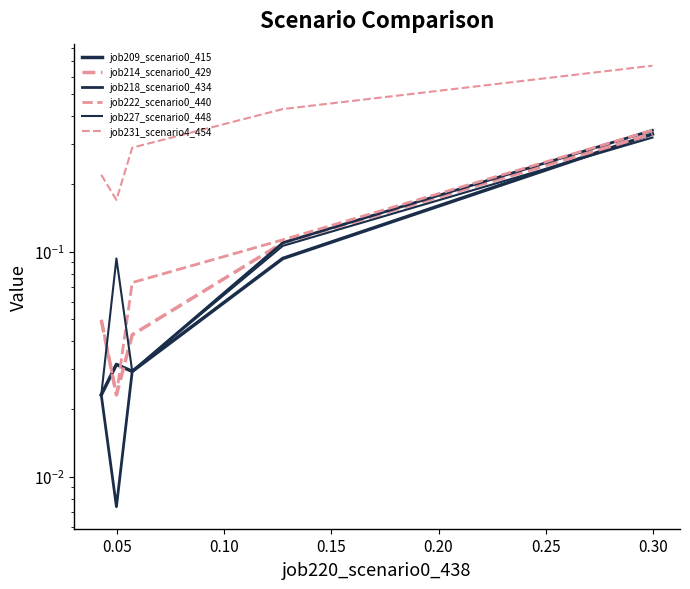

At how many categories does at least one series exceed 0?

5